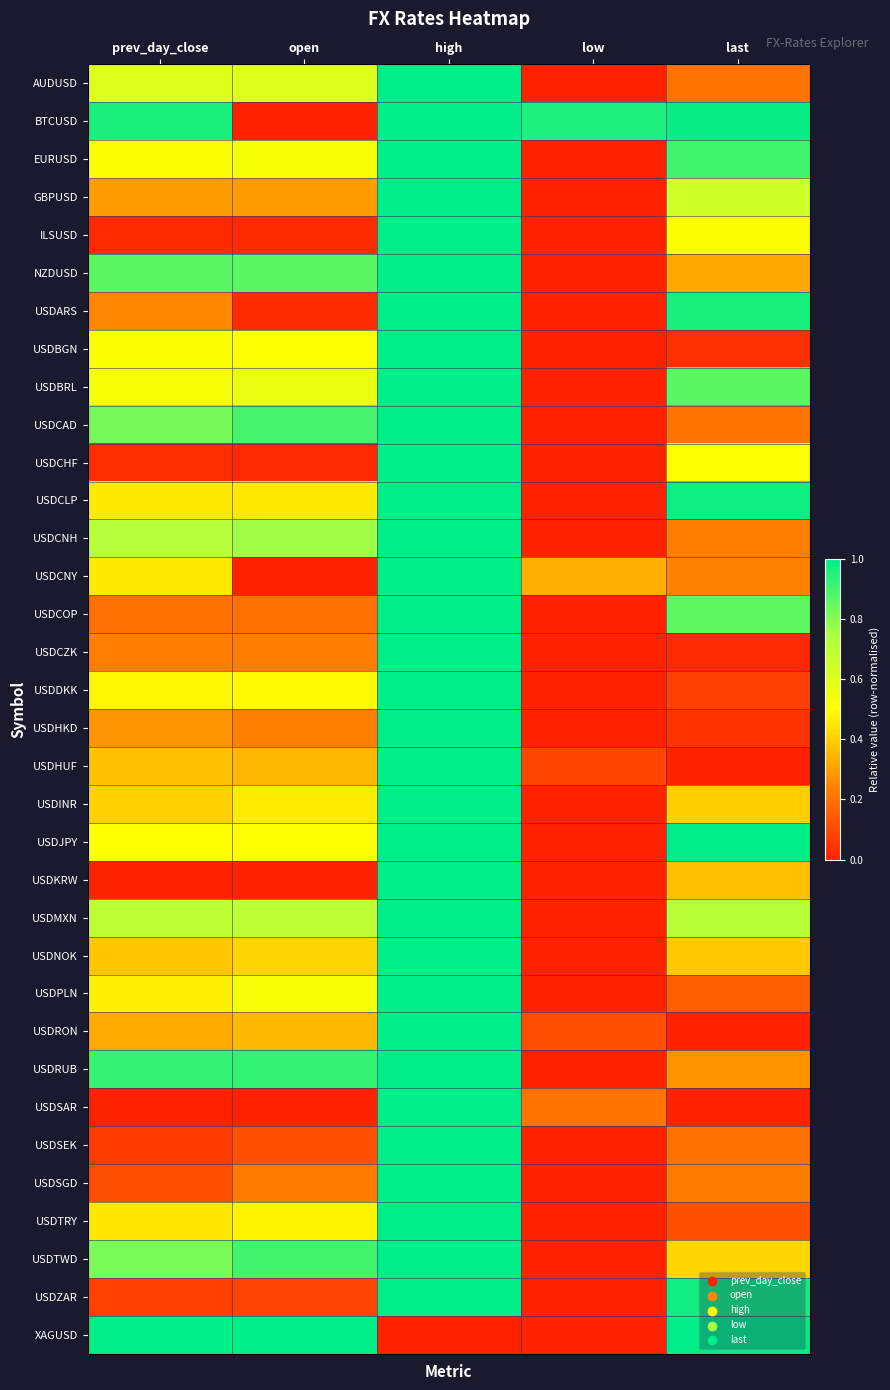

At how many categories does at least one series exceed 0?

5